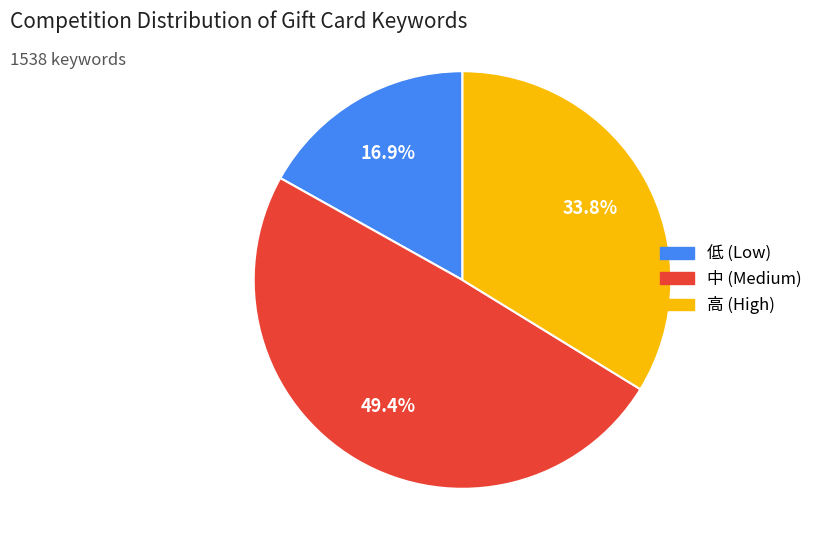

Is there a majority slice in this chart?

No